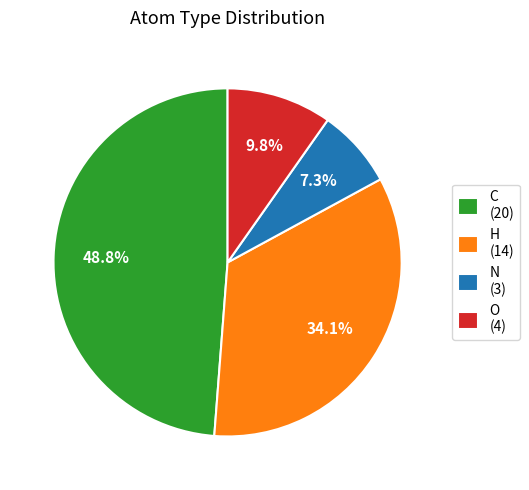

How much of the chart is everything except C?

51.2%